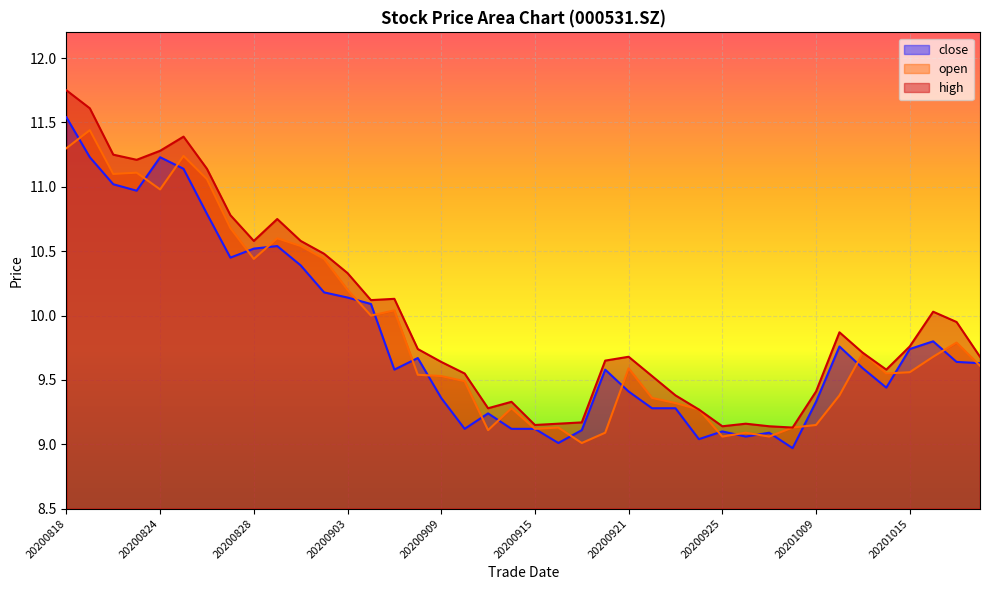

What is the minimum value shown in the chart?

9.0